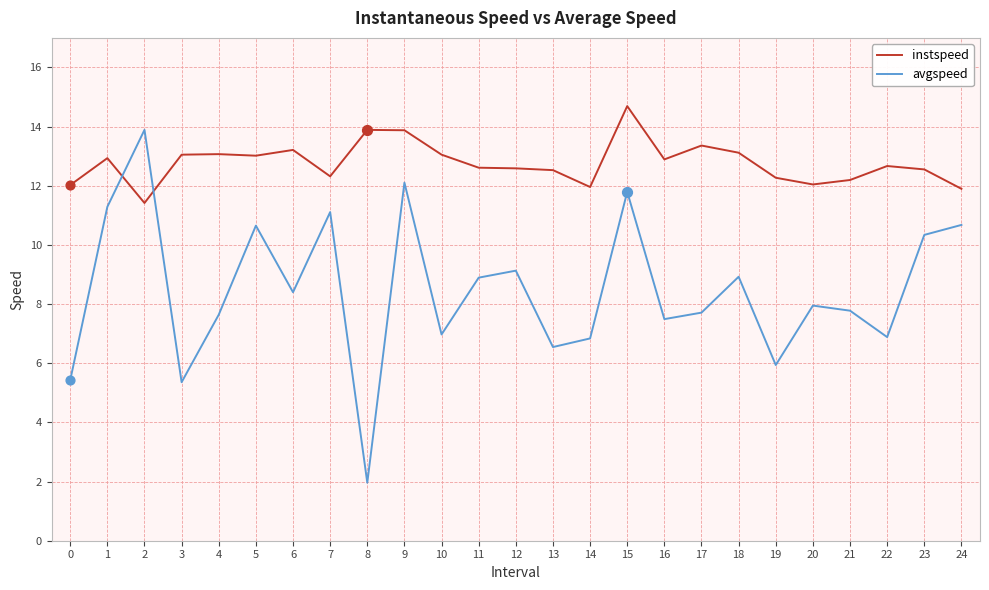

Is the value of avgspeed at 14 greater than the value of instspeed at 18?

No